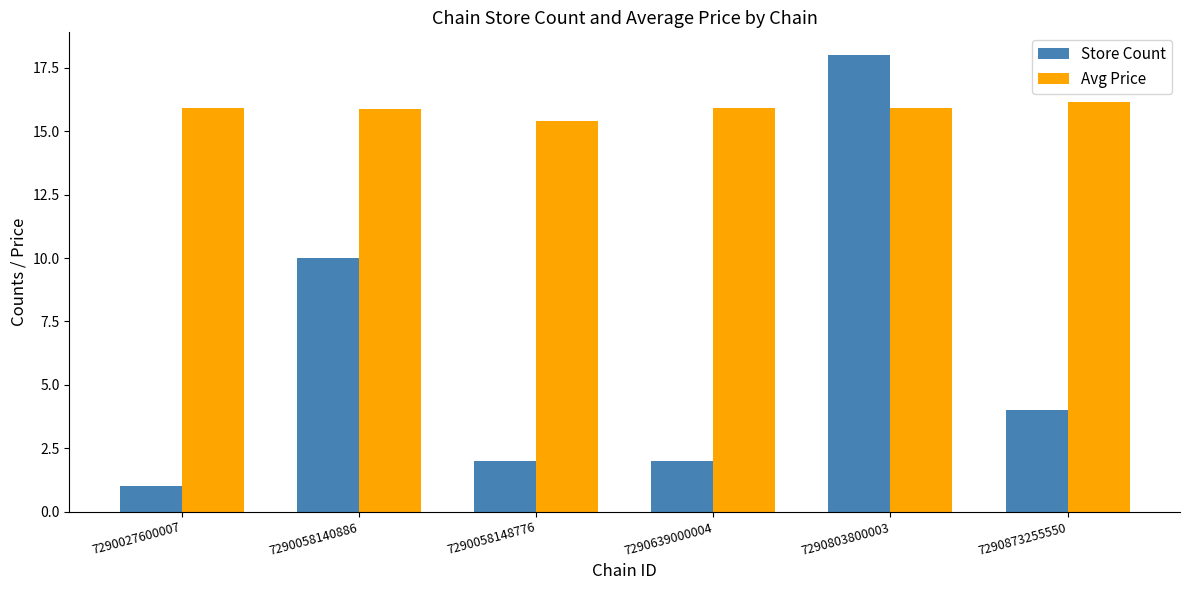

List the series in order of their peak value, highest first.

Store Count, Avg Price